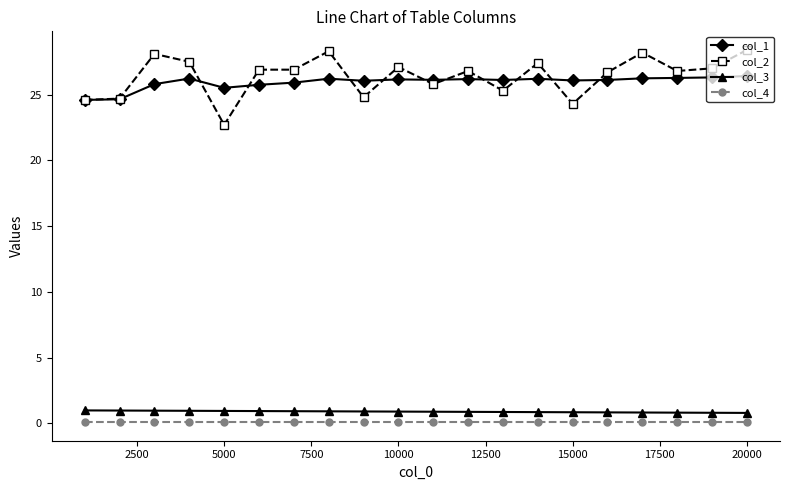

What is the sum of all col_2 values?

528.3